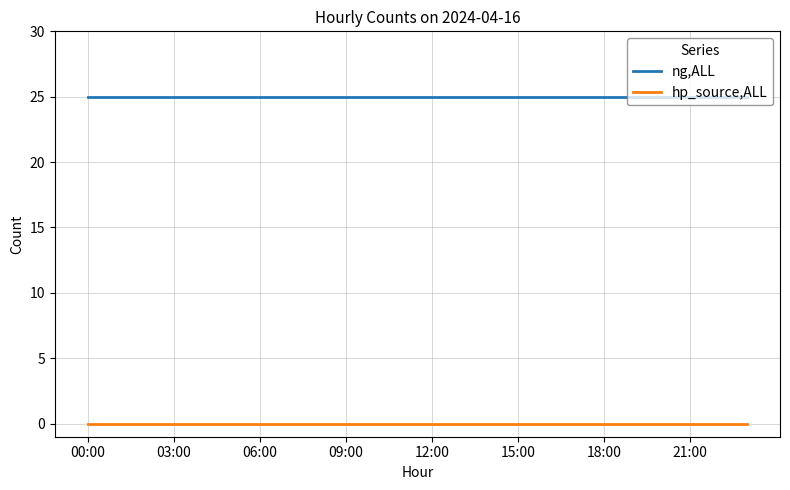

Which series has the largest total across all categories?

ng,ALL